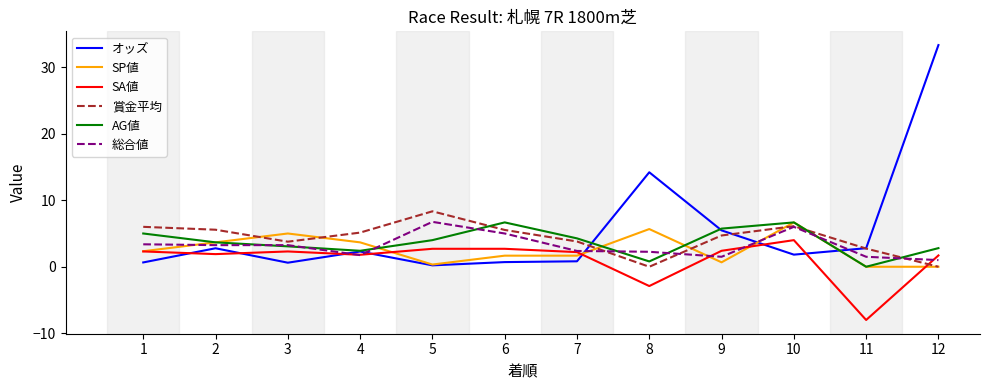

What is the minimum value for 総合値?

1.0